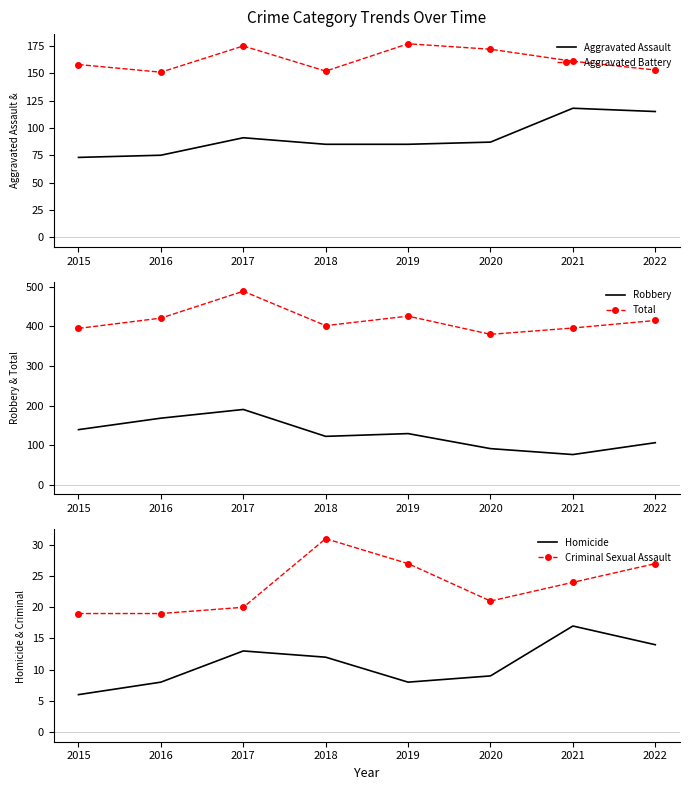

What is the average value of the Homicide series?

11